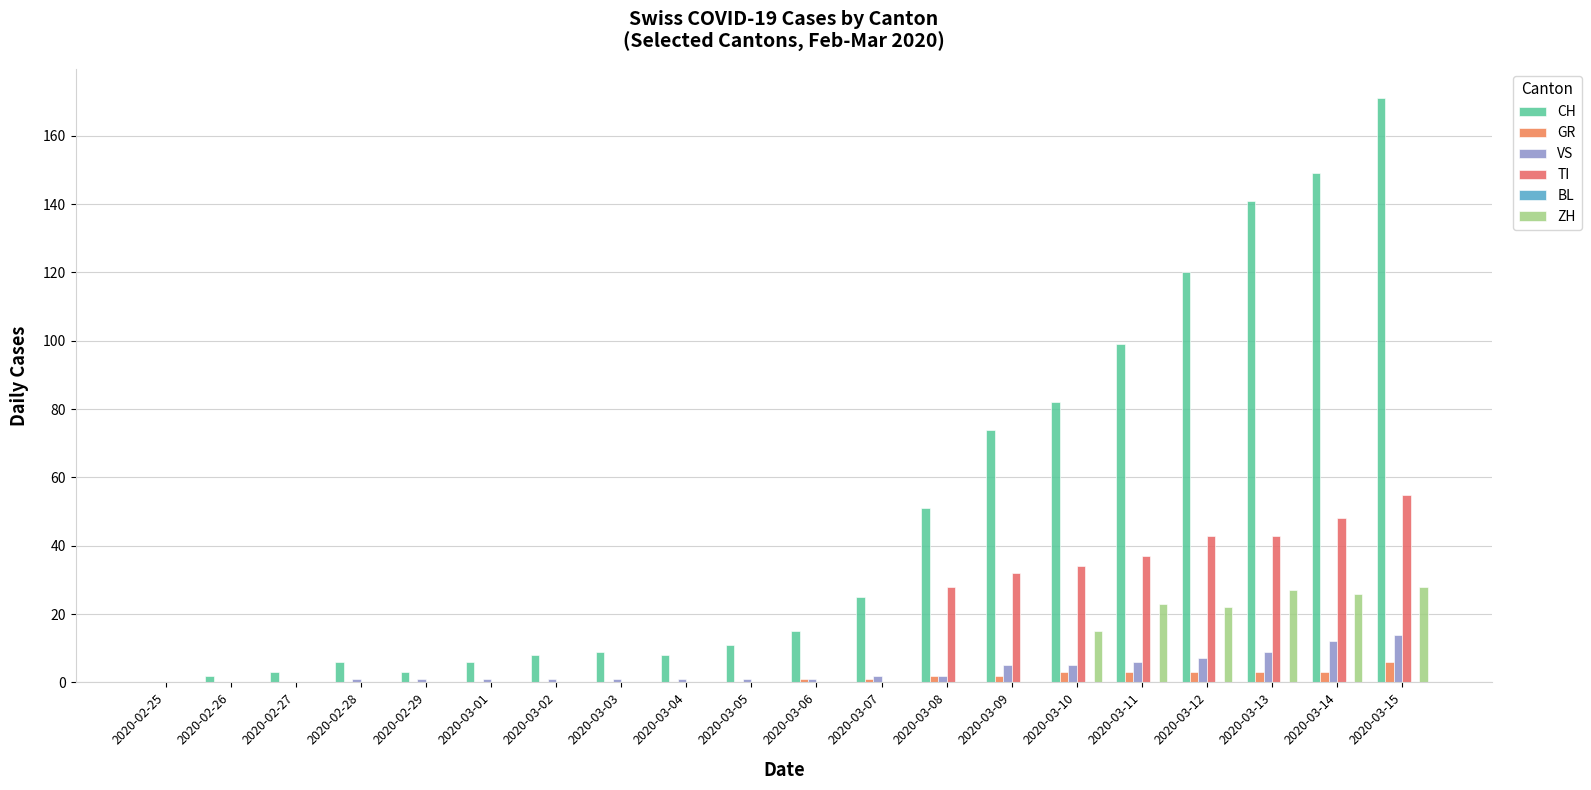

Between 2020-02-26 and 2020-03-11, which is larger?

2020-03-11